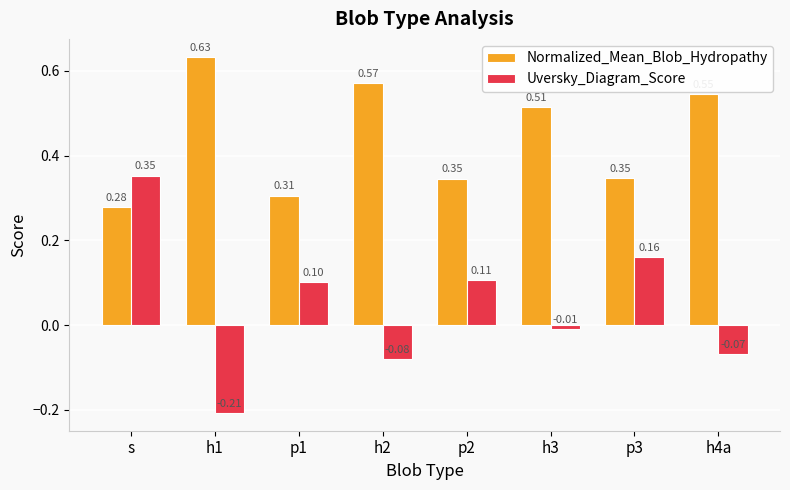

Which series changed the most between h2 and h4a?

Normalized_Mean_Blob_Hydropathy